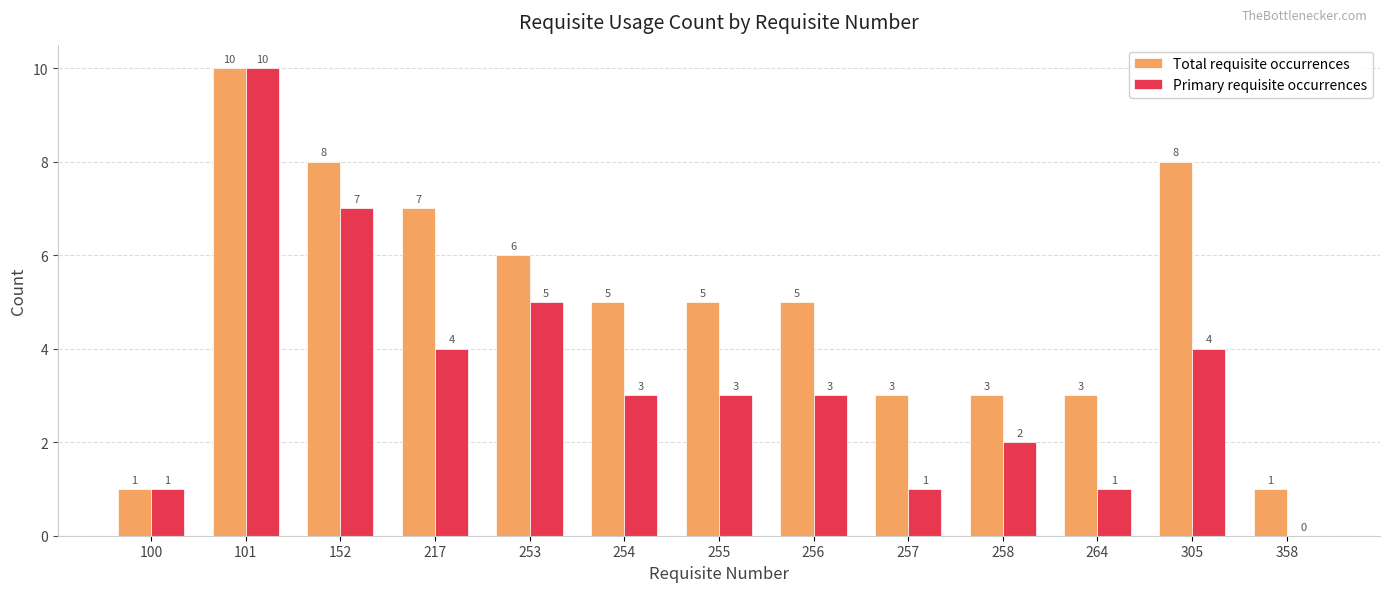

What is the sum of all Total requisite occurrences values?

65